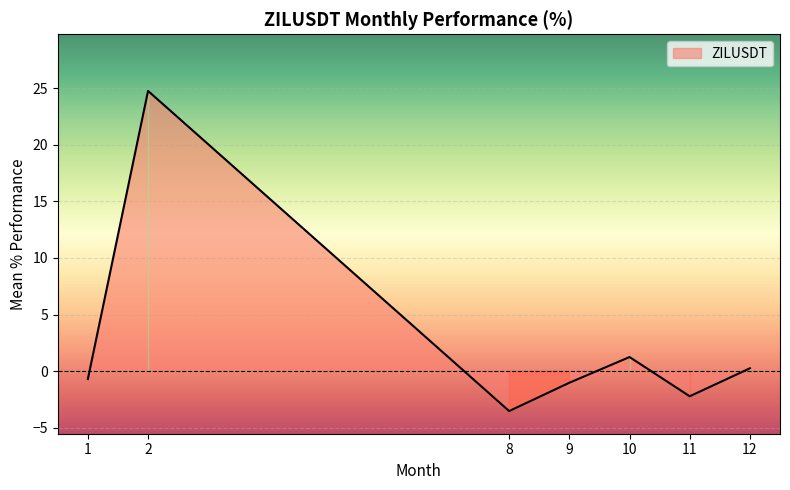

True or false: the data has more than 0 interior local peaks.

True